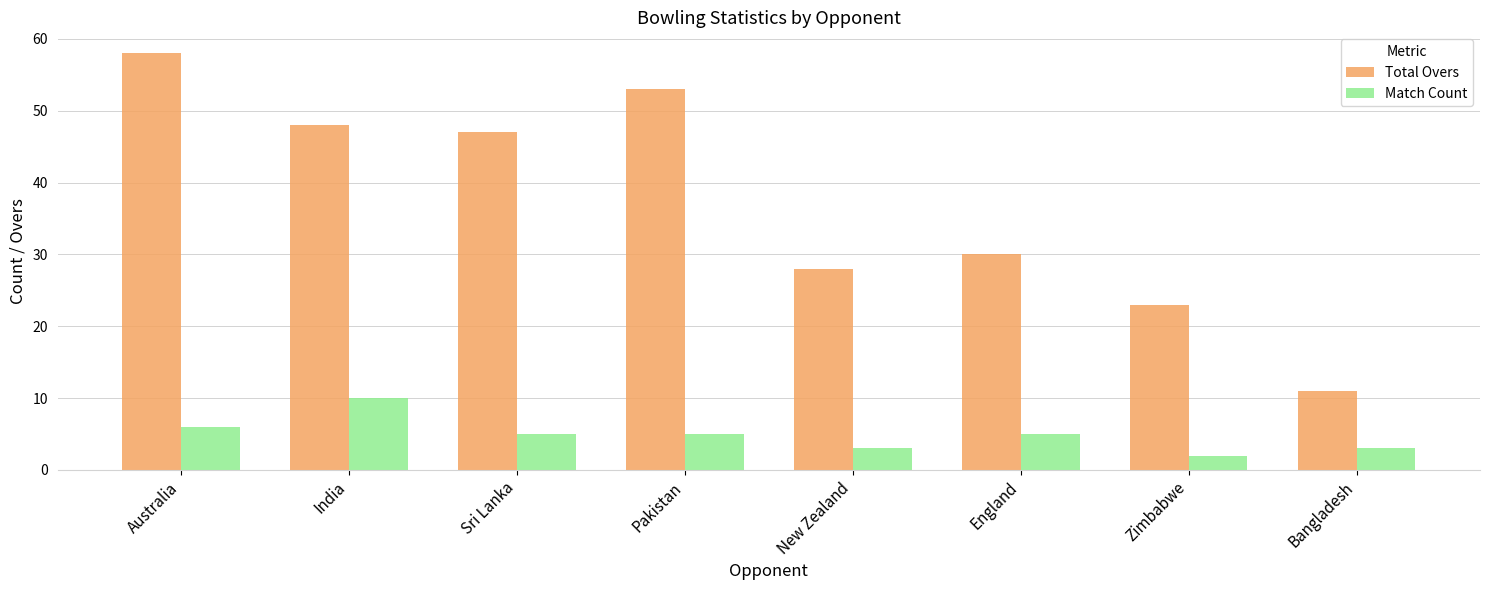

Which series has the largest range (max minus min)?

Total Overs